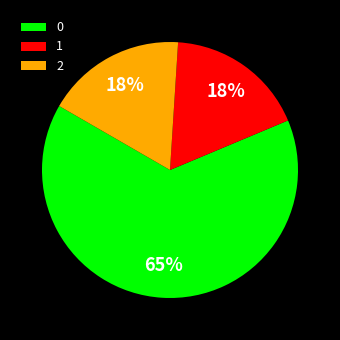

Count the number of slices in the pie.

3